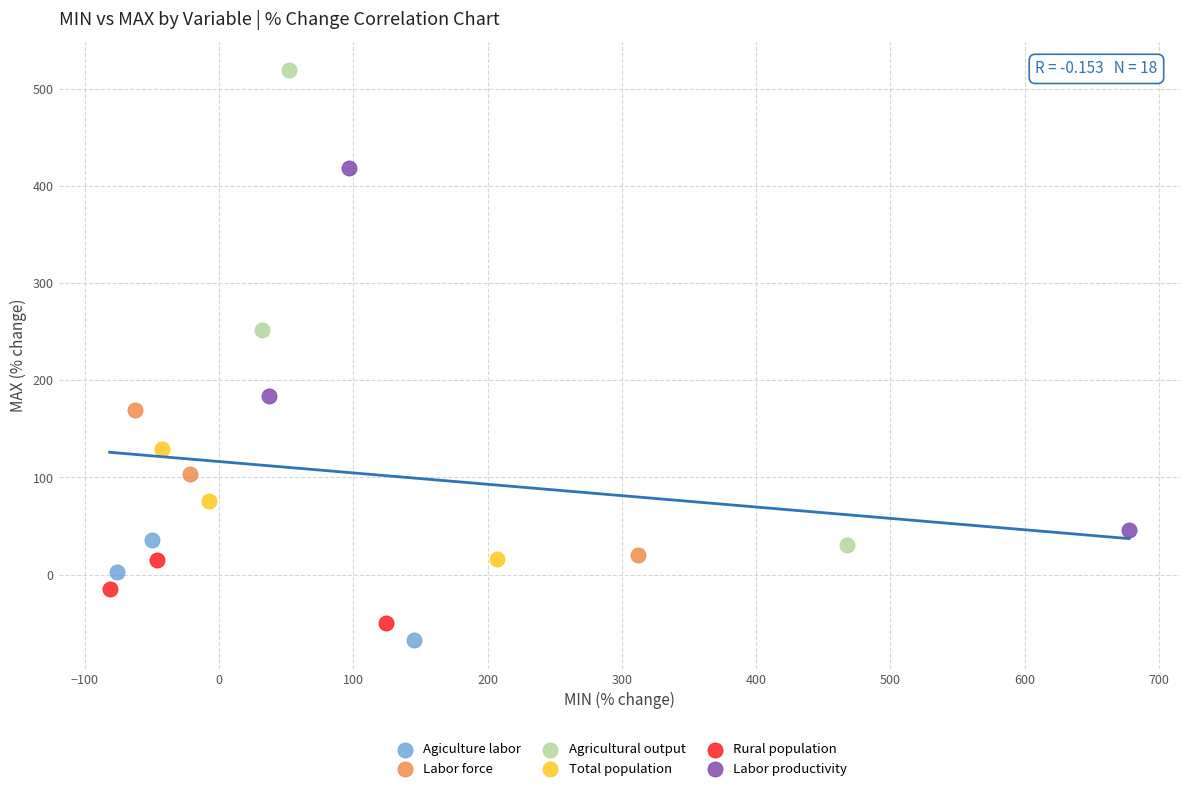

Which series has the widest spread of Y values?

Agricultural output